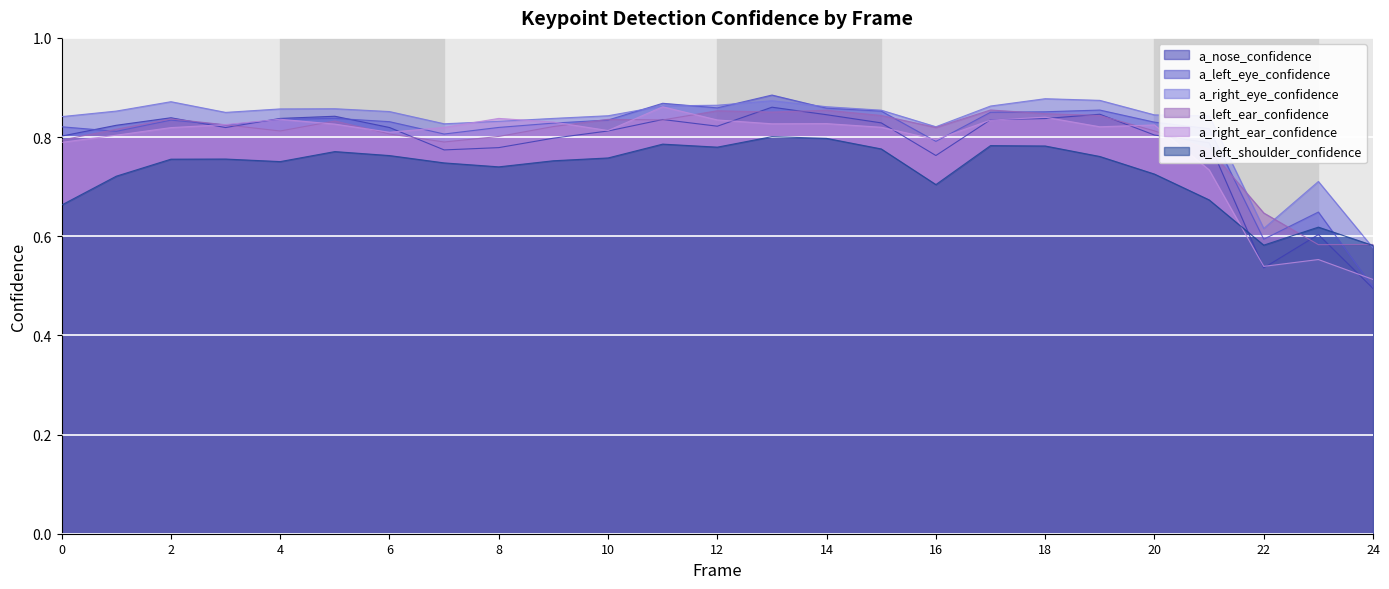

True or false: a_left_eye_confidence has a value of 0.3 at 10.

False